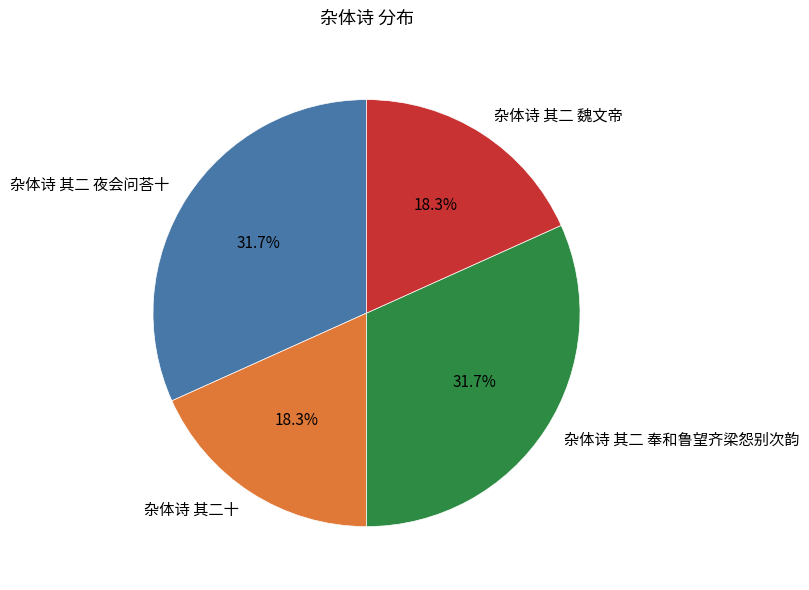

How many segments does this pie chart have?

4